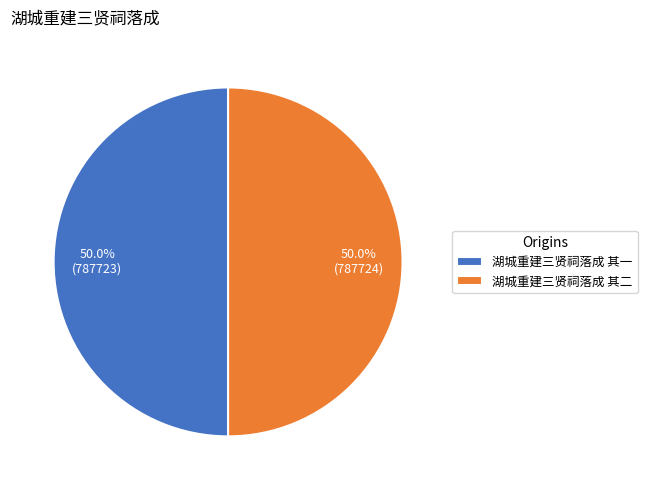

The 湖城重建三贤祠落成 其二 slice represents 50% of the pie. True or false?

True